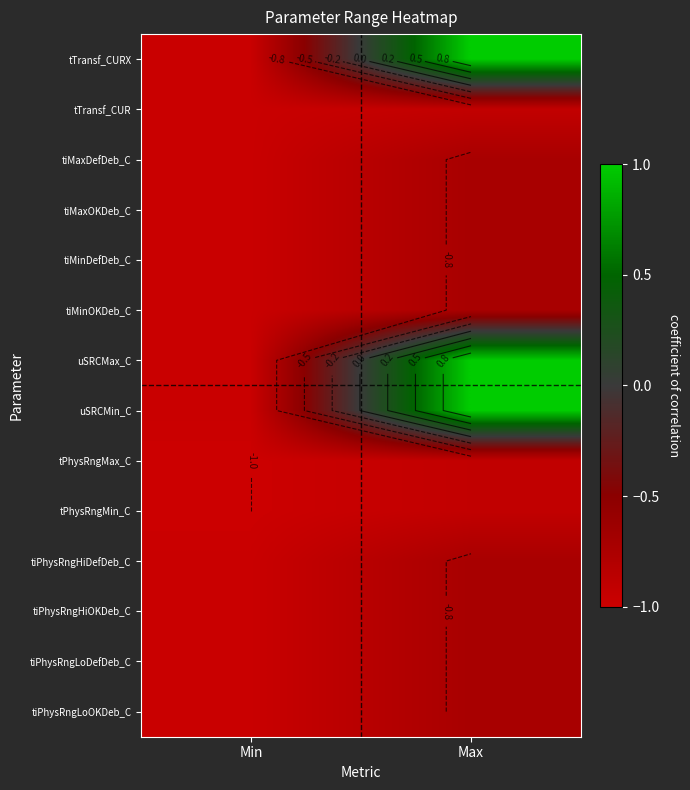

At which category is the sum across all series the highest?

Max